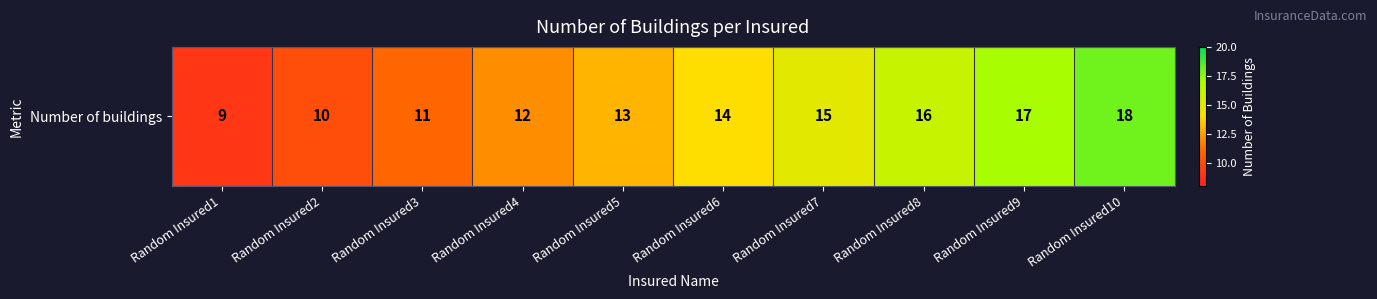

What is the smallest value displayed?

9